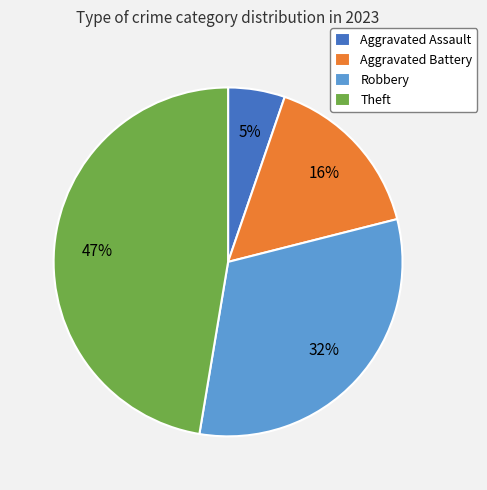

To the nearest percent, what is the average slice percentage?

25%